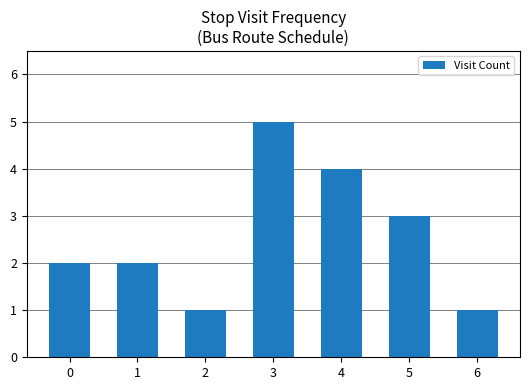

Count the values in the range 1 to 4.

6